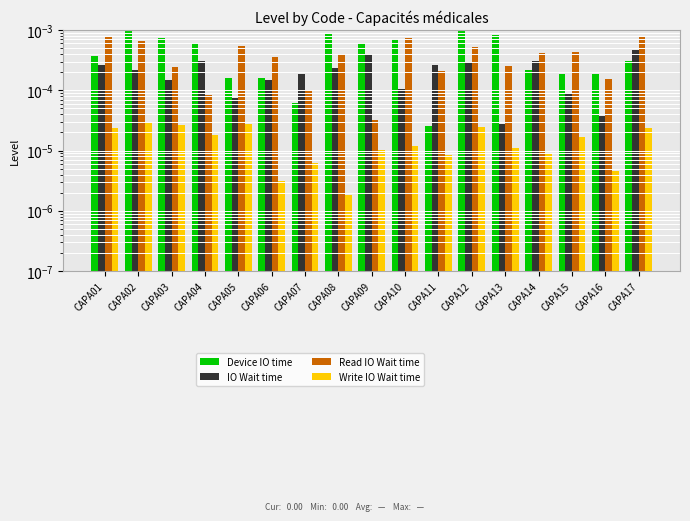

Between CAPA08 and CAPA11, which series saw the biggest shift?

Device IO time